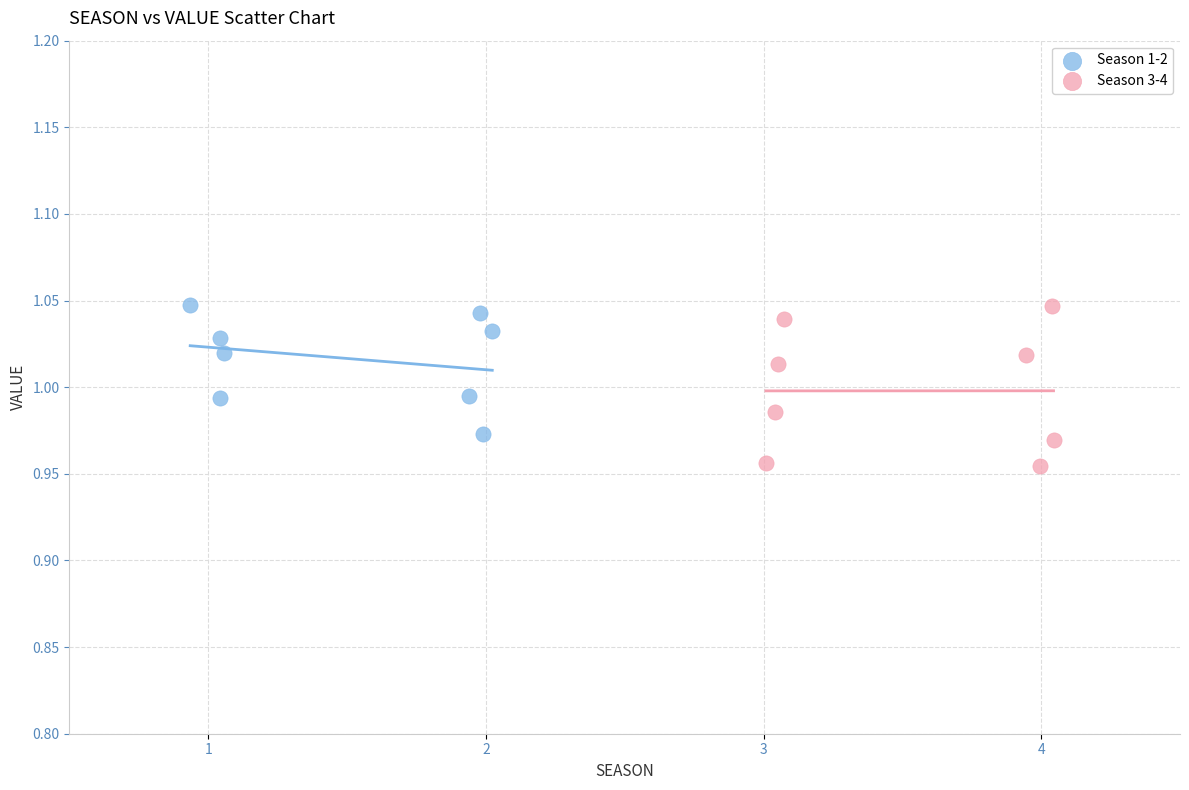

Which series contains the lowest Y value?

Season 3-4